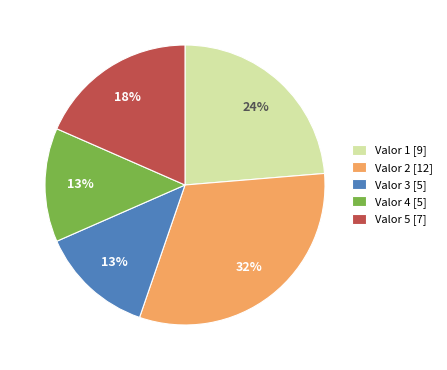

Count the number of slices in the pie.

5